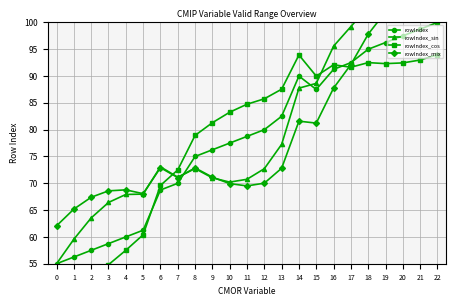

What are all the series names shown in the legend?

rowIndex, rowIndex_sin, rowIndex_cos, rowIndex_mix